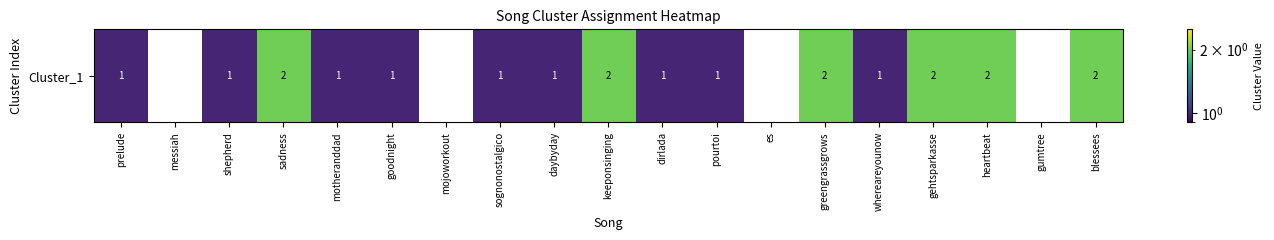

Where is the data nearest to the value 1?

prelude